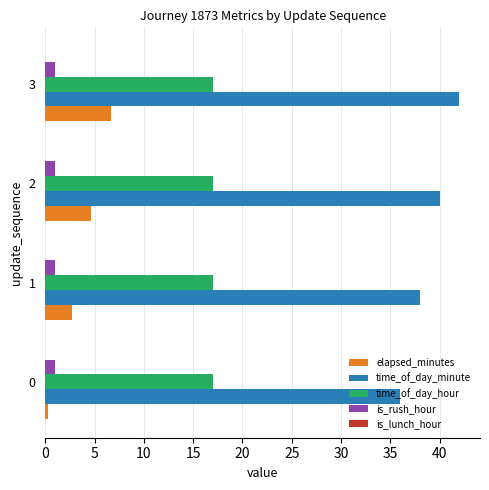

At which category does the chart reach its peak across all series?

3